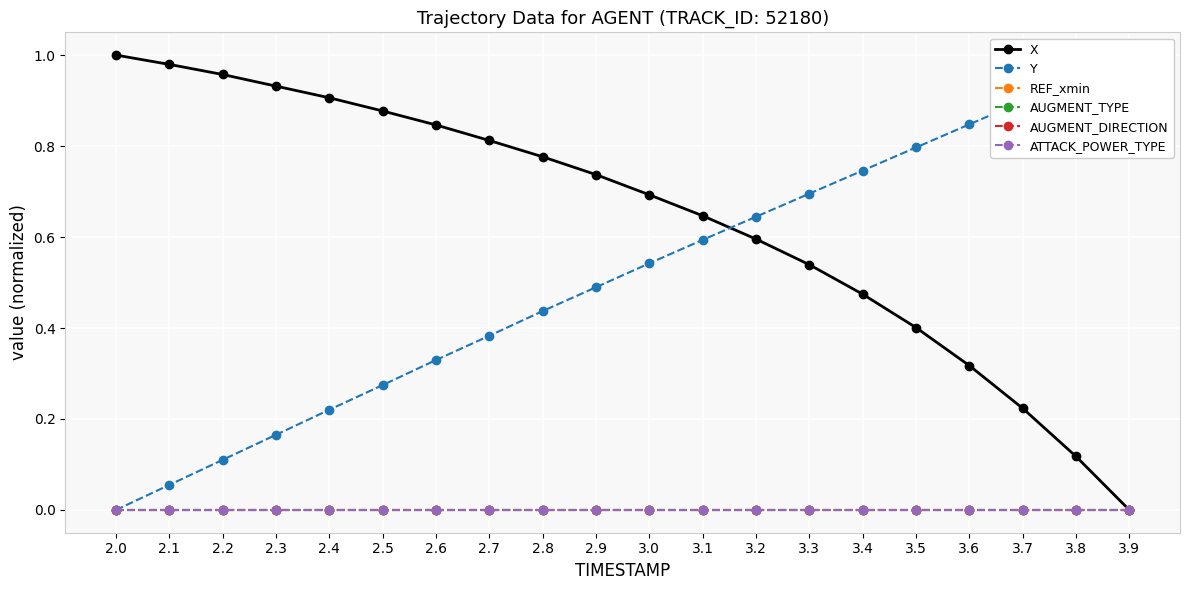

At which category is the sum across all series the highest?

3.1